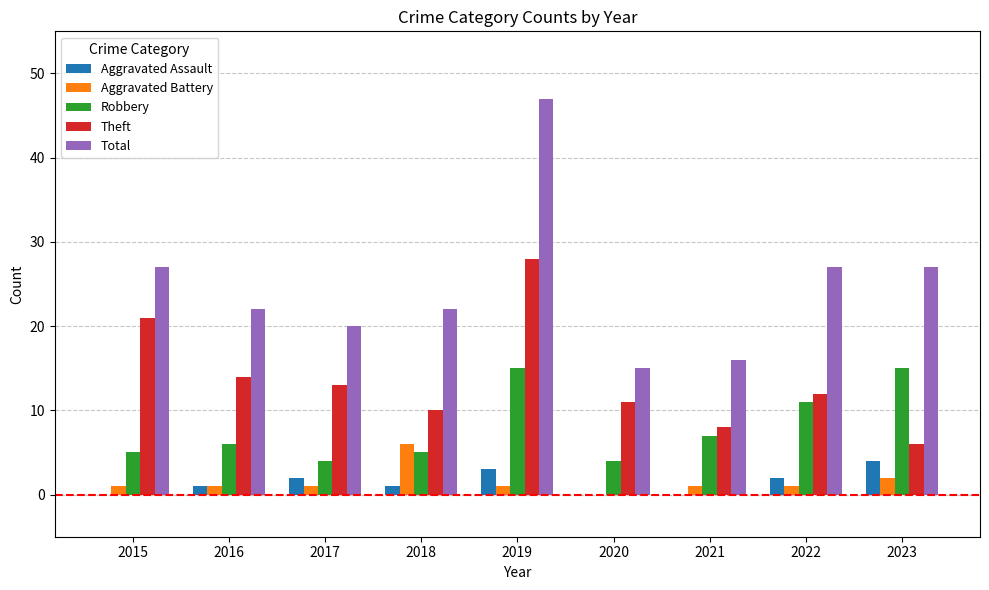

Reading left to right, transcribe all the data shown in this chart.

Aggravated Assault: 0	1	2	1	3	0	0	2	4
Aggravated Battery: 1	1	1	6	1	0	1	1	2
Robbery: 5	6	4	5	15	4	7	11	15
Theft: 21	14	13	10	28	11	8	12	6
Total: 27	22	20	22	47	15	16	27	27